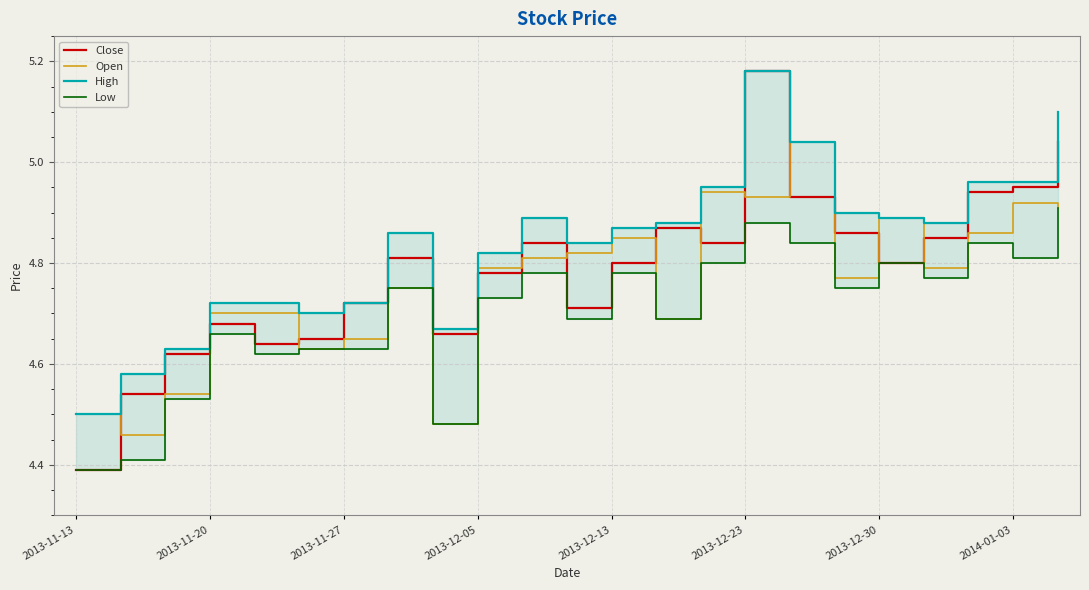

Where is Close nearest to the value 4?

2013-11-13